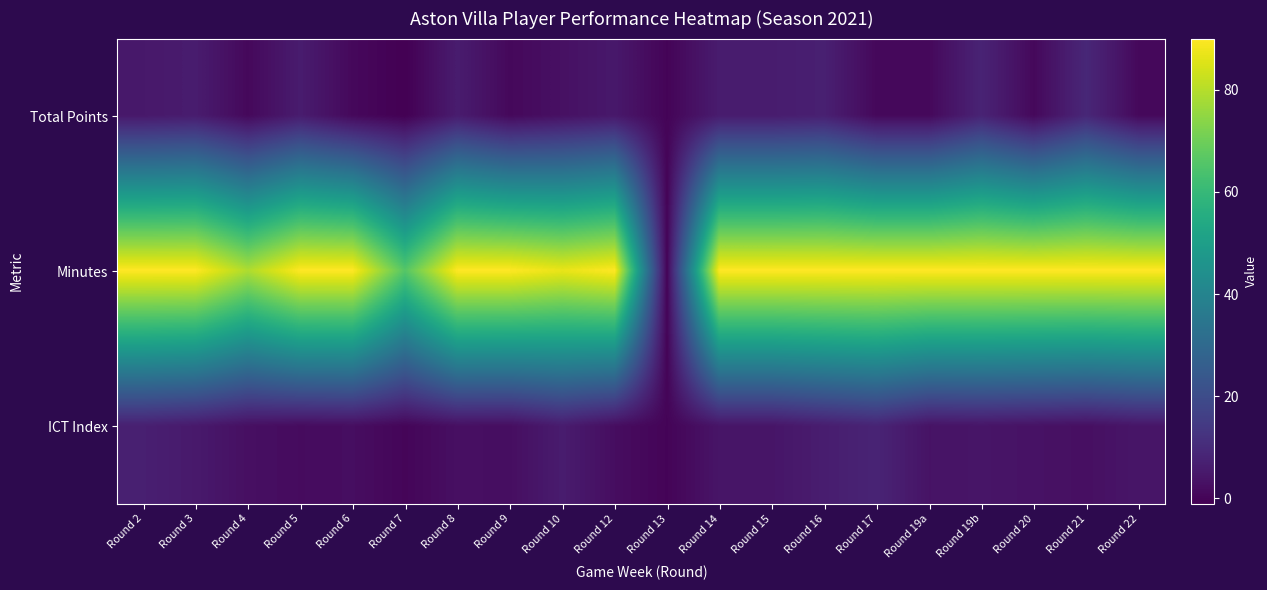

Reading left to right, transcribe all the data shown in this chart.

Total Points: Round 2=5.0	Round 3=6.0	Round 4=1.0	Round 5=6.0	Round 6=1.0	Round 7=-1.0	Round 8=6.0	Round 9=1.0	Round 10=3.0	Round 12=5.0	Round 13=0.0	Round 14=6.0	Round 15=6.0	Round 16=7.0	Round 17=1.0	Round 19a=1.0	Round 19b=8.0	Round 20=1.0	Round 21=9.0	Round 22=1.0
Minutes: Round 2=90.0	Round 3=90.0	Round 4=79.0	Round 5=90.0	Round 6=90.0	Round 7=66.0	Round 8=90.0	Round 9=90.0	Round 10=87.0	Round 12=90.0	Round 13=0.0	Round 14=90.0	Round 15=90.0	Round 16=90.0	Round 17=90.0	Round 19a=90.0	Round 19b=90.0	Round 20=90.0	Round 21=90.0	Round 22=90.0
ICT Index: Round 2=6.9	Round 3=5.3	Round 4=2.7	Round 5=1.8	Round 6=2.3	Round 7=0.3	Round 8=2.7	Round 9=2.4	Round 10=6.0	Round 12=2.2	Round 13=0.0	Round 14=4.1	Round 15=4.2	Round 16=6.3	Round 17=8.2	Round 19a=3.6	Round 19b=4.1	Round 20=3.4	Round 21=2.7	Round 22=4.3